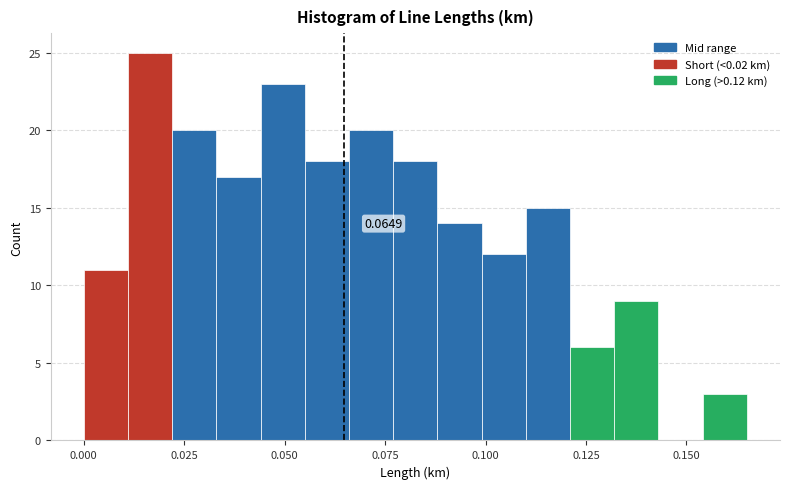

Around what value on the x-axis is the tallest bar? Give the approximate position of its centre, as read against the axis.

0.015